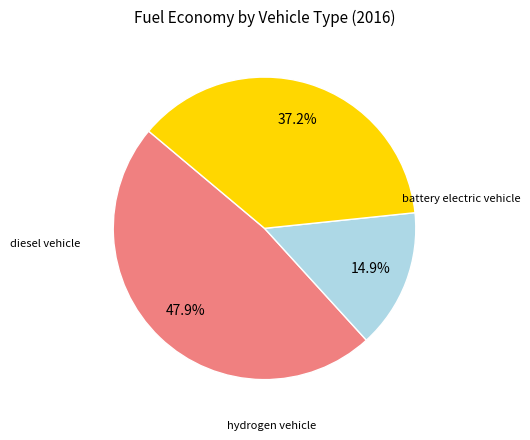

Does any single category account for the majority?

No